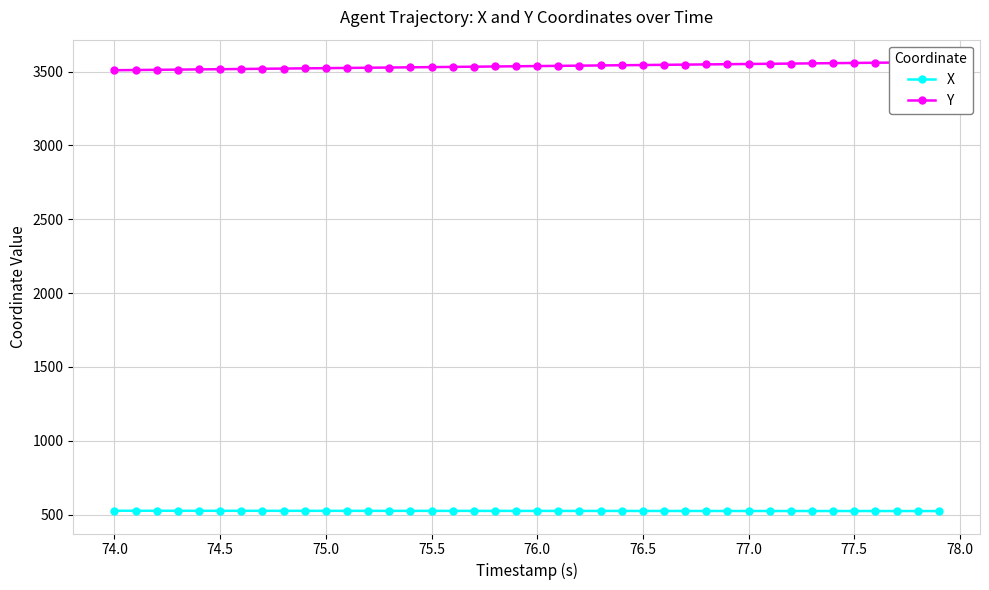

Which series has the widest spread of values?

Y